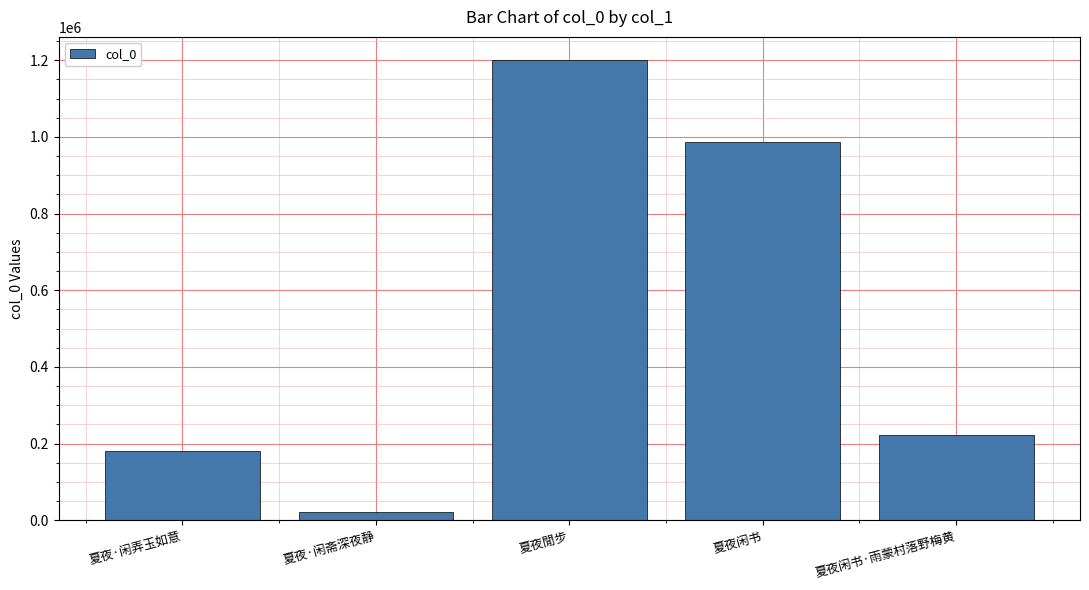

What value does the data have at 夏夜閒步?

1200667